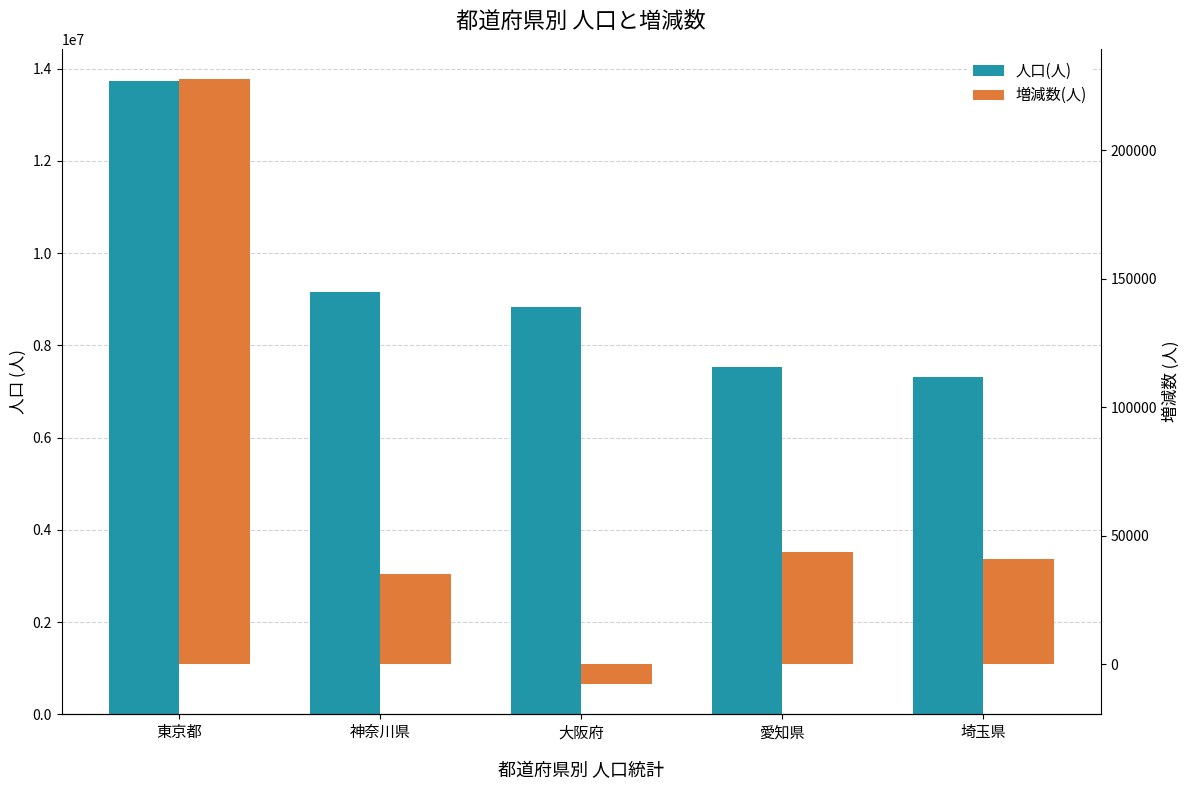

Is the value of 人口(人) at 東京都 greater than the value of 増減数(人) at 神奈川県?

Yes